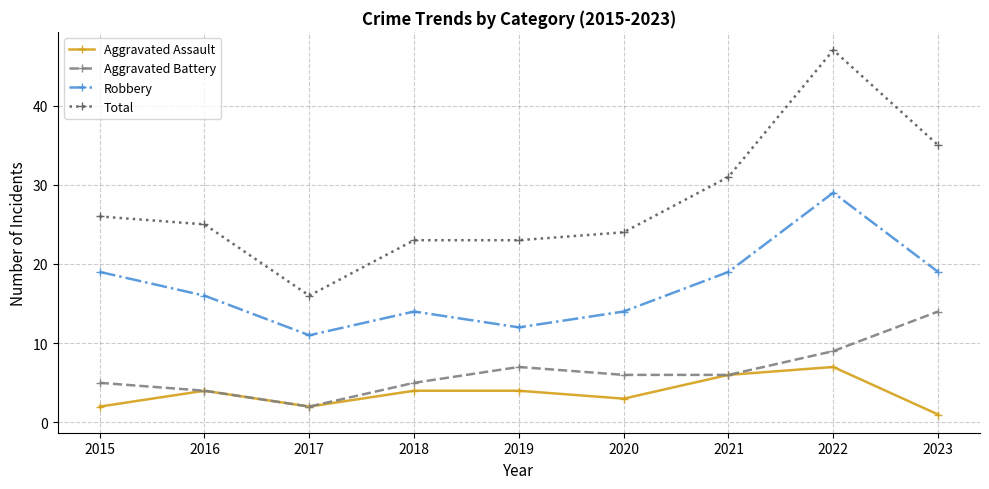

How many values in the Total series are below 25?

4